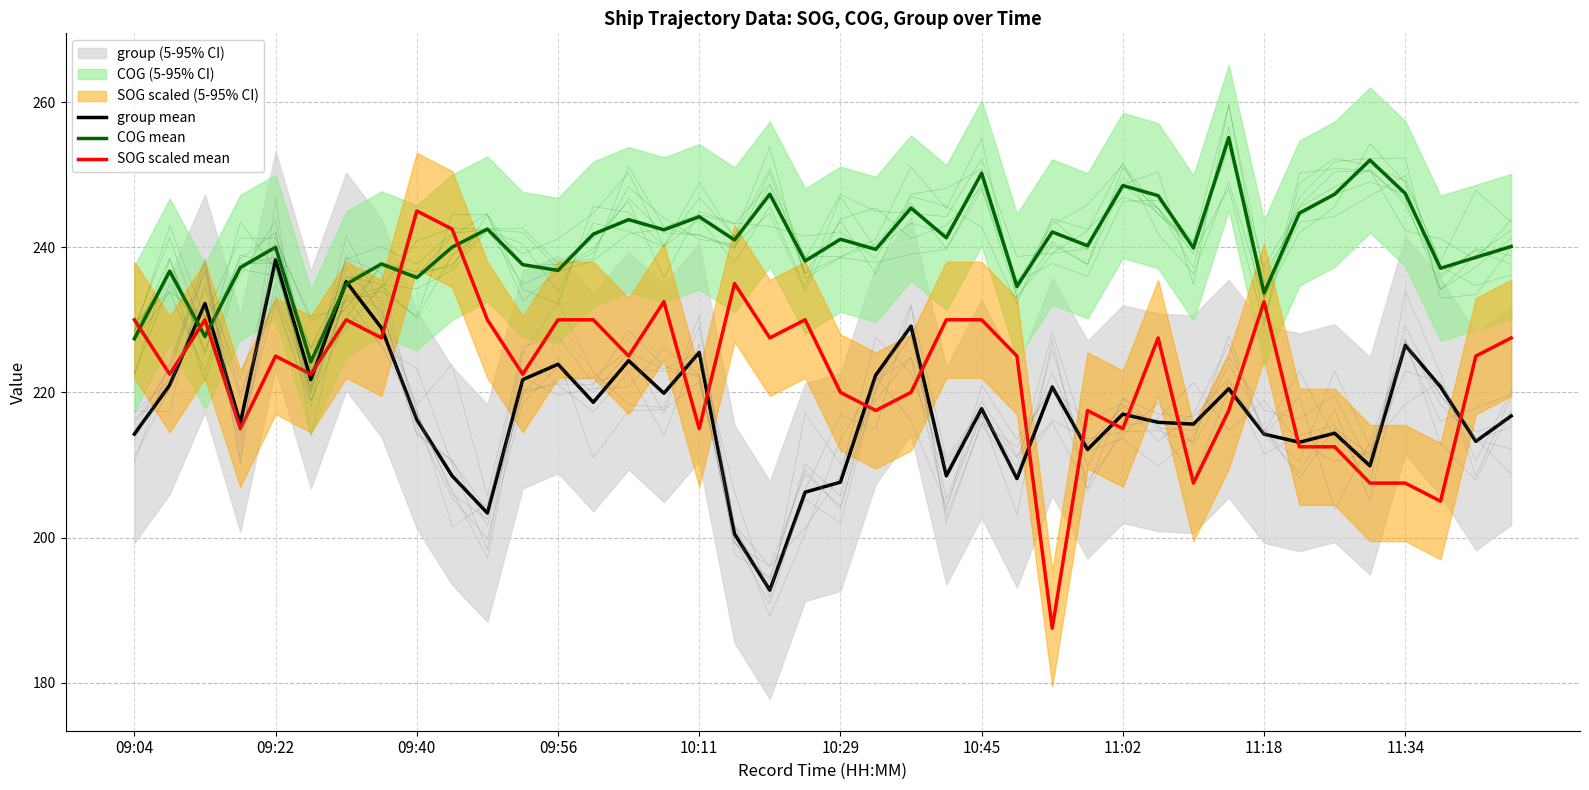

True or false: SOG scaled mean has a value of 232.5 at 15.

True